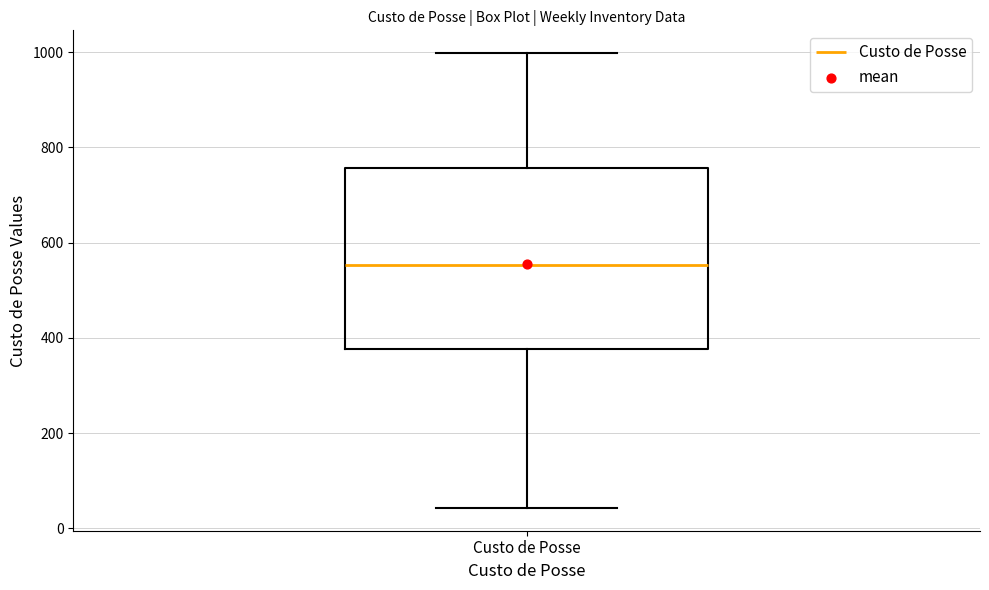

Transcribe this box plot: give where the median line is, the range the box spans, and where the two whiskers end, as read against the y-axis. The values are not printed on the chart, so give them approximately, as read against the axis.

median 560, box 380 to 760, whiskers 40 to 1000